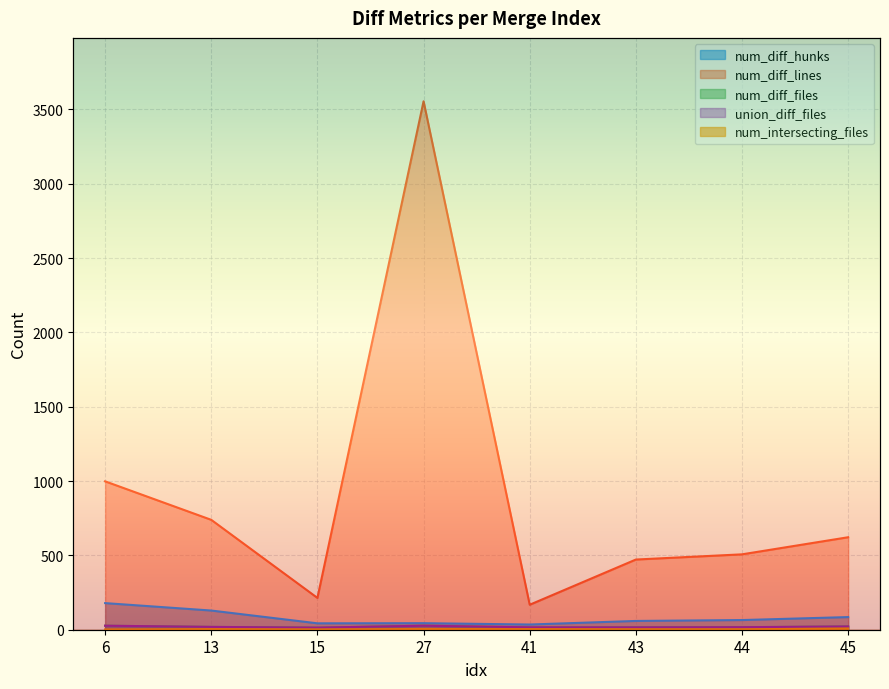

Which series has the largest range (max minus min)?

num_diff_lines